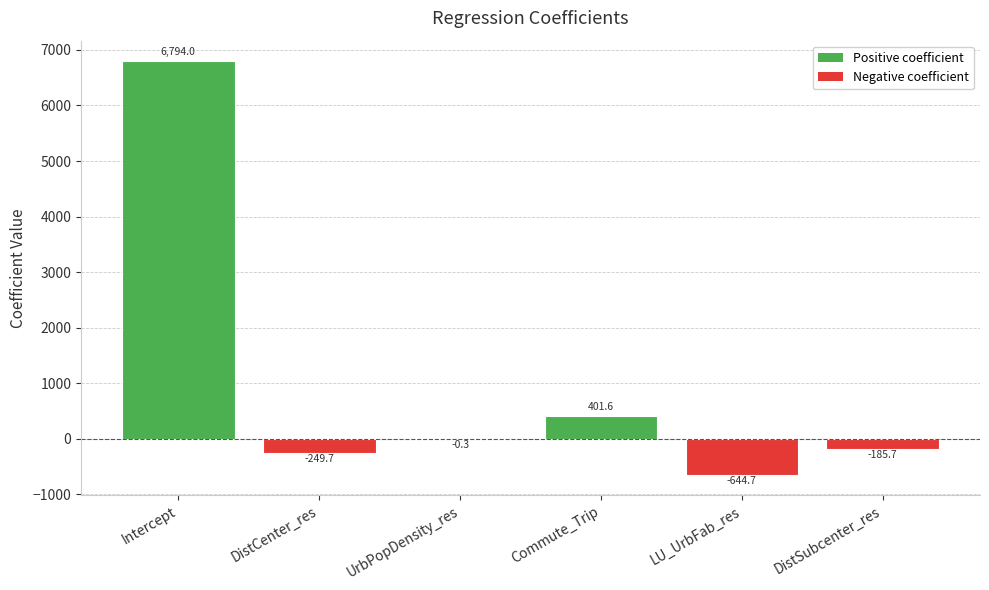

What is the sum of all values?

6115.2